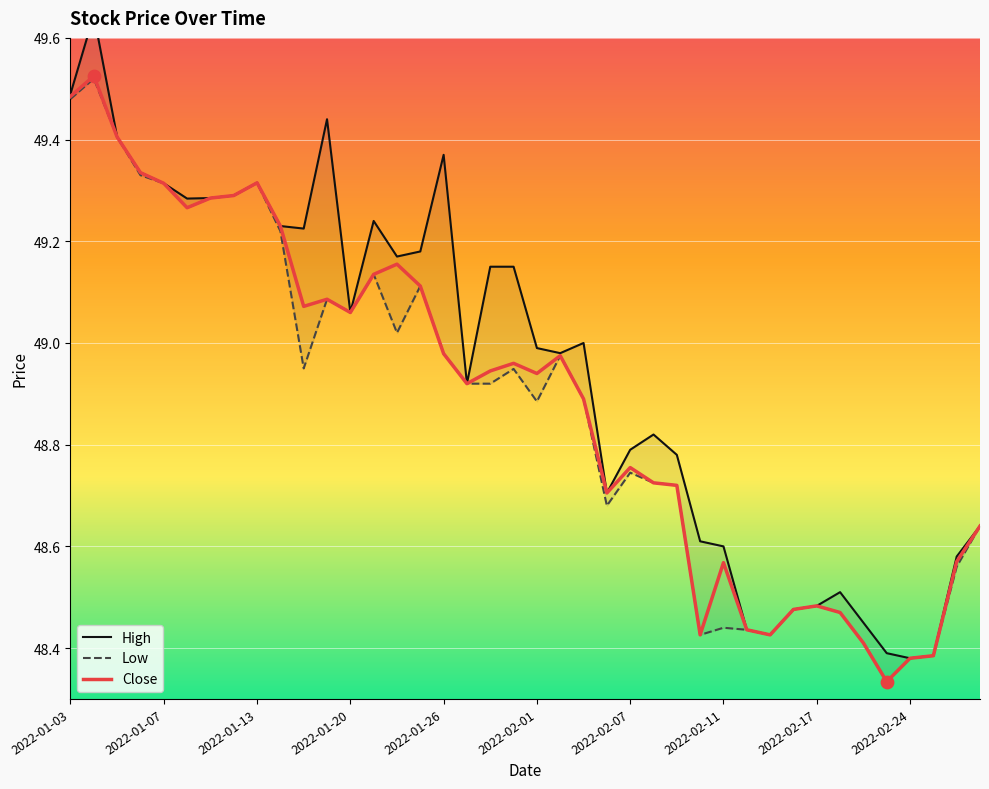

What is the total value across all series at 2022-02-24?

145.1